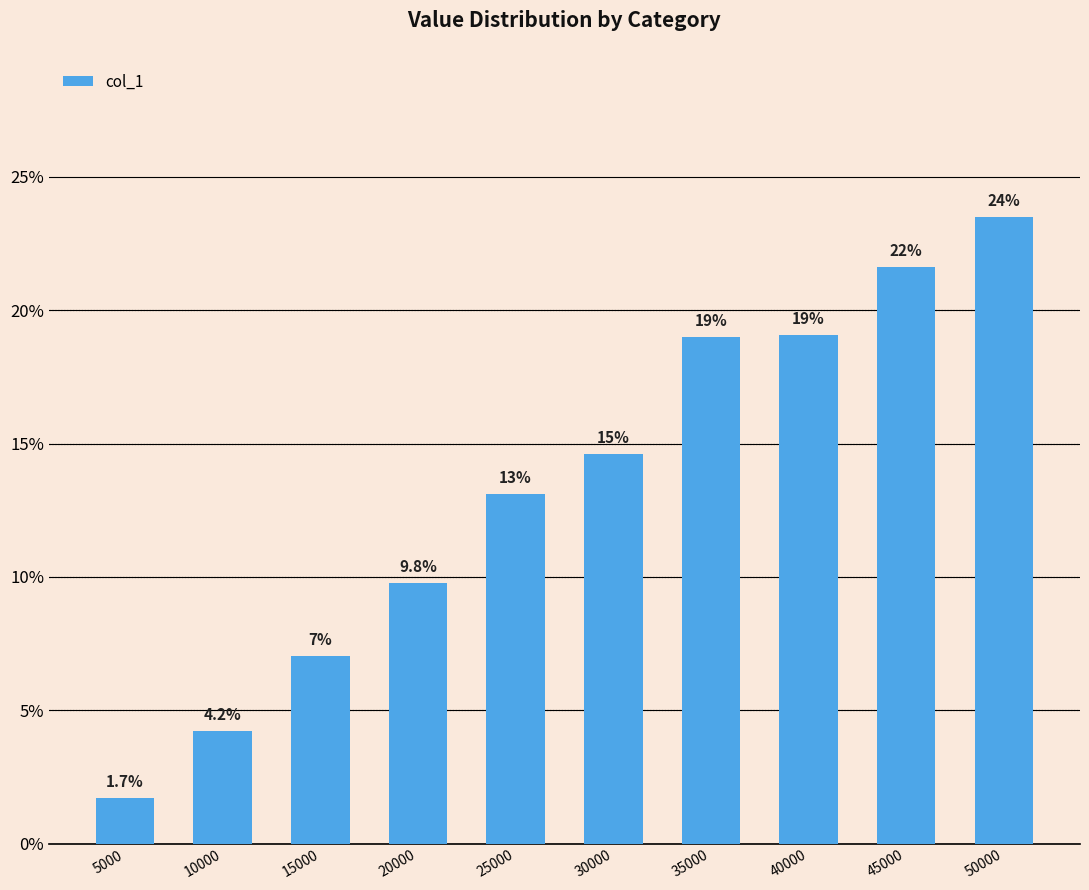

Which label corresponds to the largest value in the chart?

50000